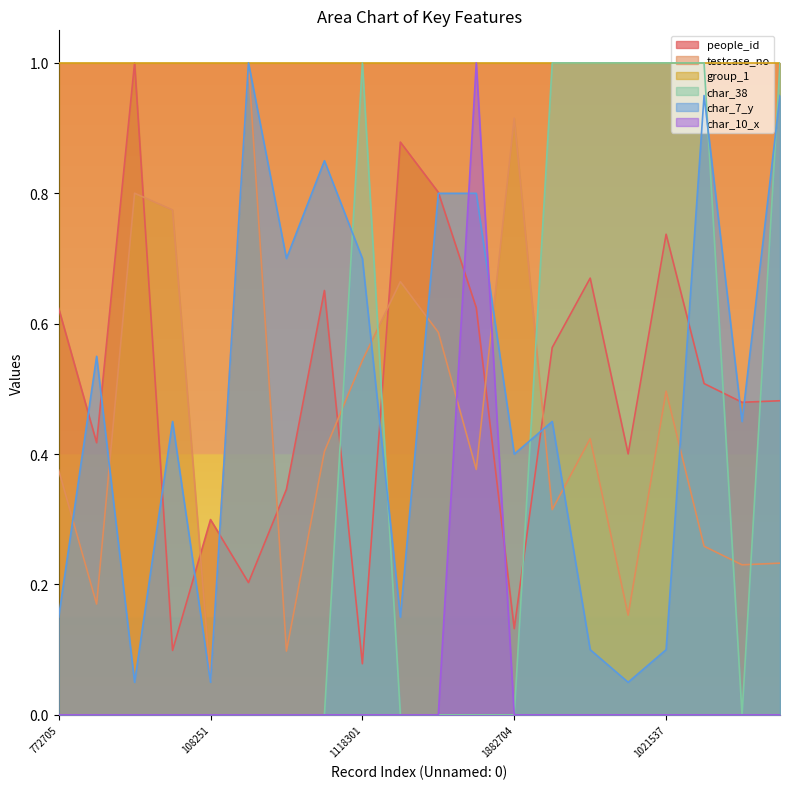

Does the chart display data point markers on the line(s)?

No